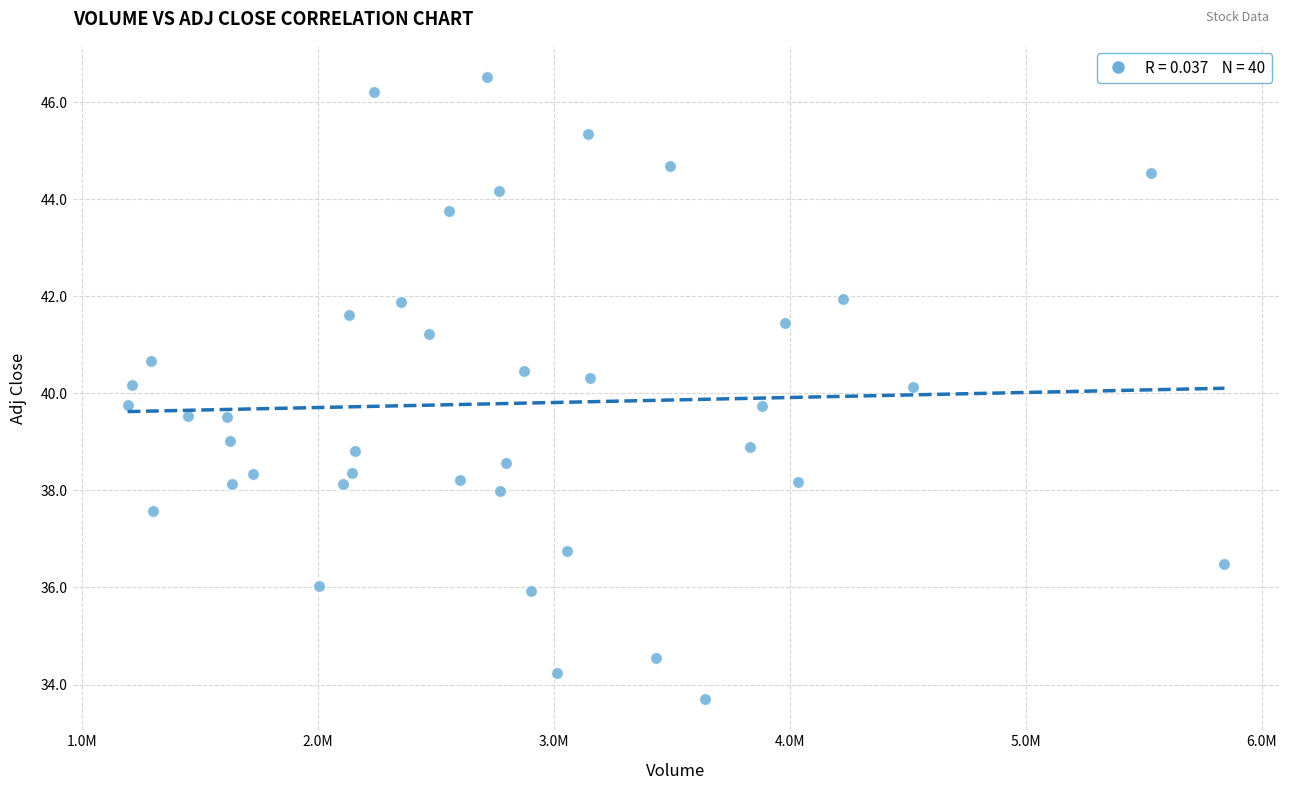

What is the range of Y values (max minus min)?

12.8